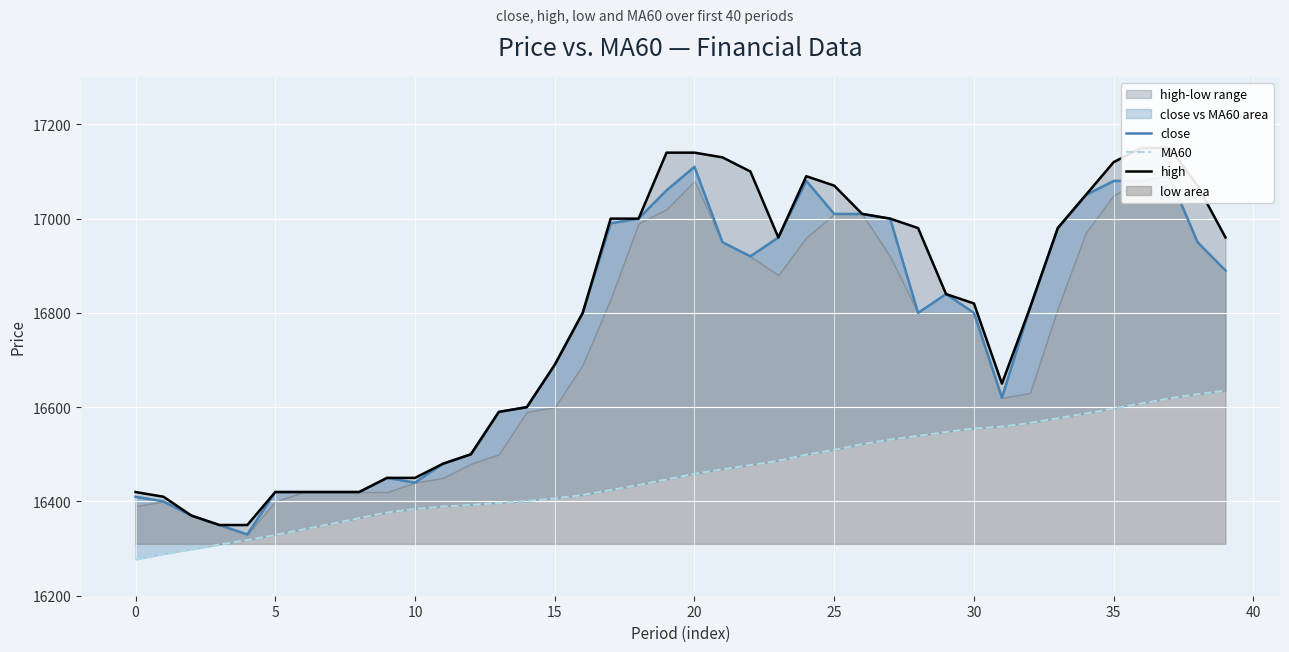

Rank the series at 18 from lowest to highest value.

MA60, close, high